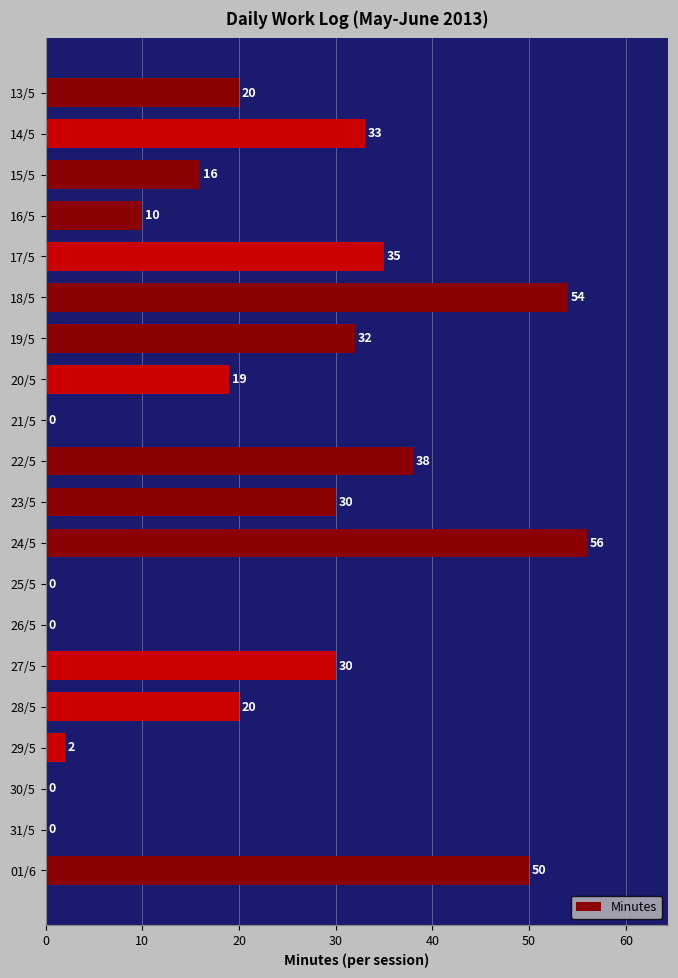

What is the sum of all values?

445